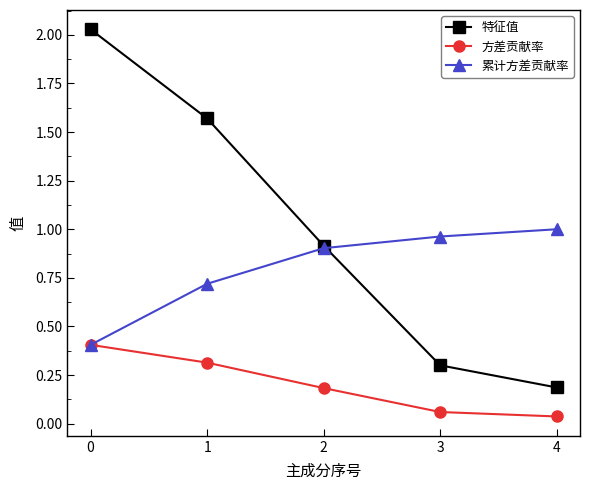

Between 1 and 3, which series saw the biggest shift?

特征值